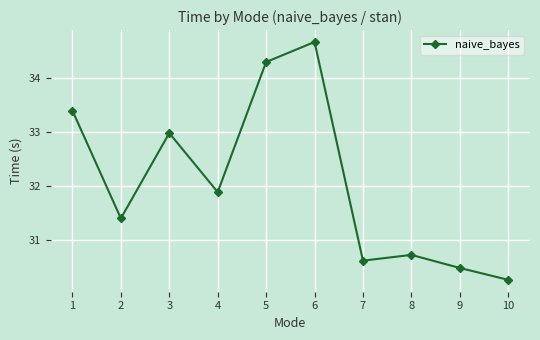

Rank the categories by value from highest to lowest.

6, 5, 1, 3, 4, 2, 8, 7, 9, 10